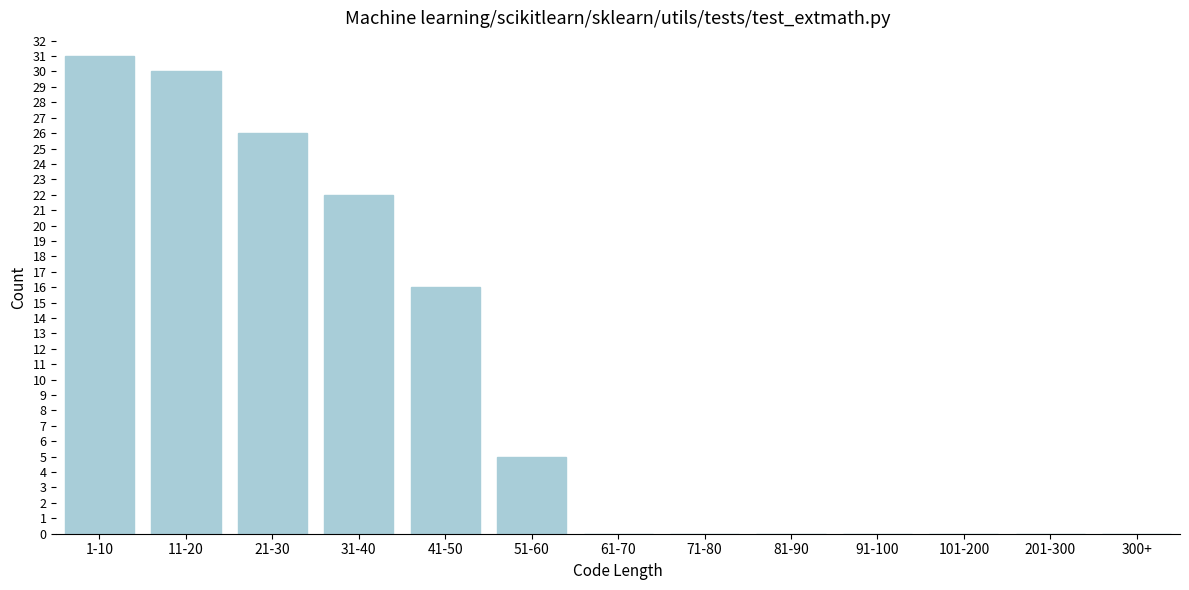

Reading right to left, list all the values displayed in this chart.

300+=0	201-300=0	101-200=0	91-100=0	81-90=0	71-80=0	61-70=0	51-60=5	41-50=16	31-40=22	21-30=26	11-20=30	1-10=31